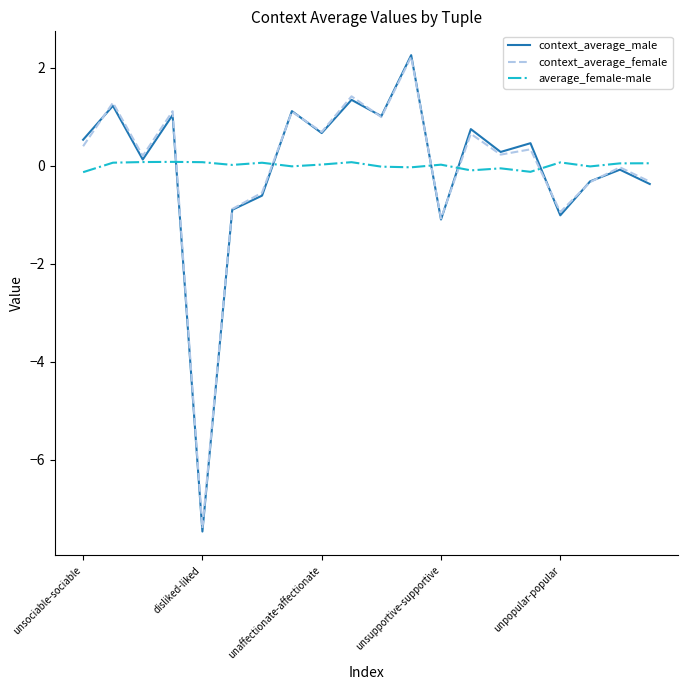

Is this an area chart (filled region under the line)?

No